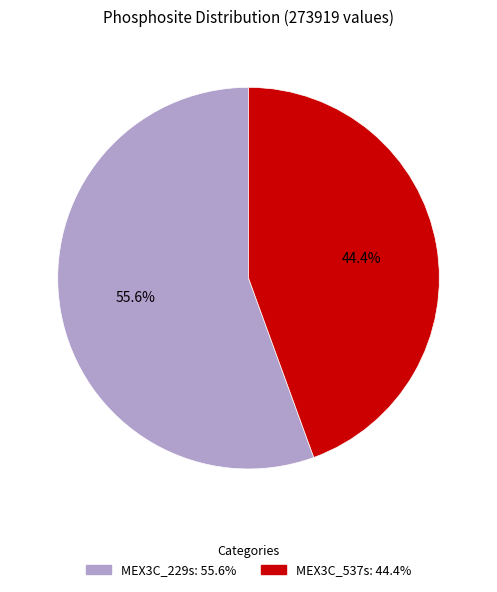

Which has a higher value, MEX3C_229s or MEX3C_537s?

MEX3C_229s